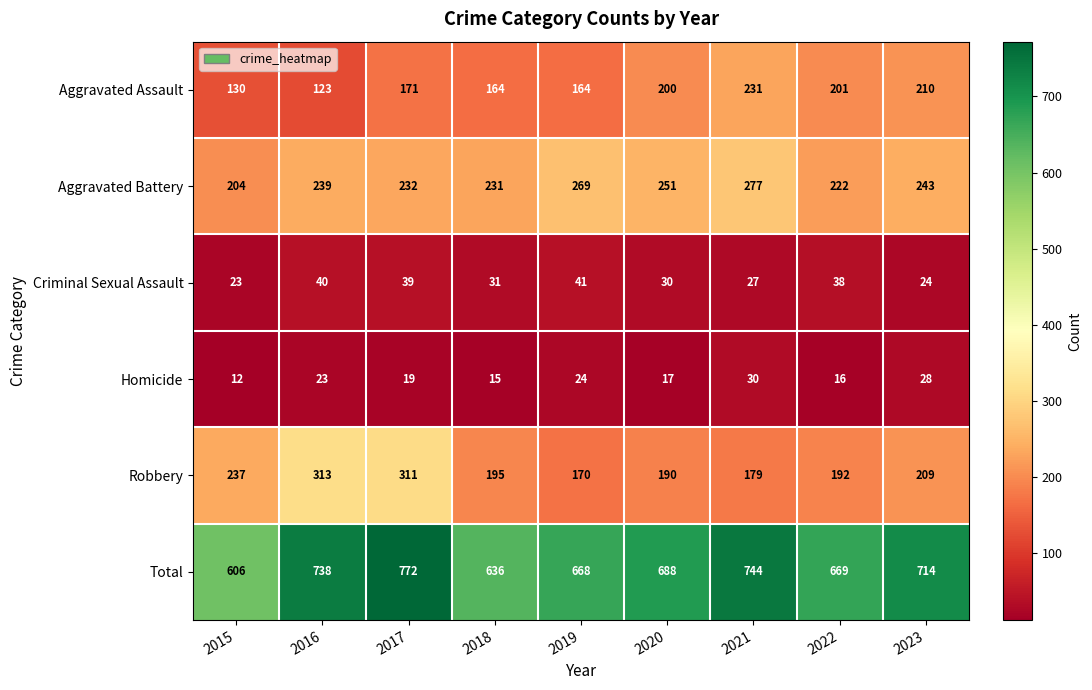

What is the total value across all series at 2016?

1476